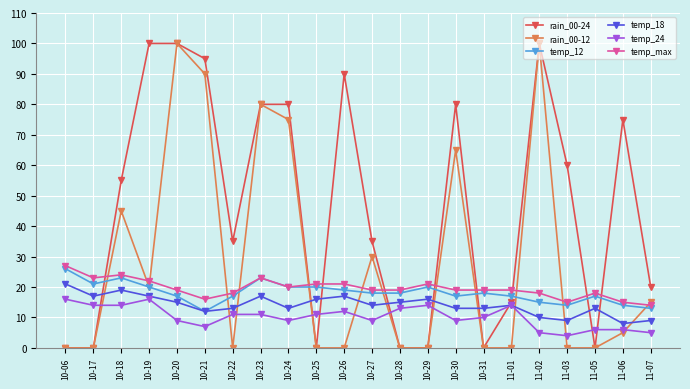

Between 10-22 and 11-05, which series saw the biggest shift?

rain_00-24